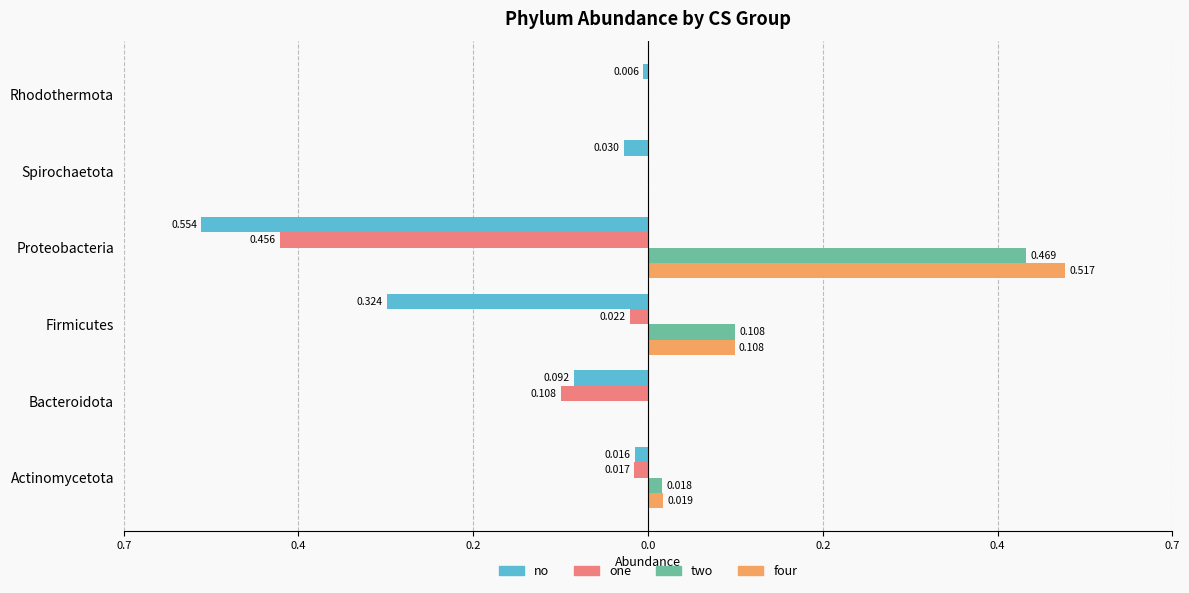

What is the maximum value shown in the chart?

0.5